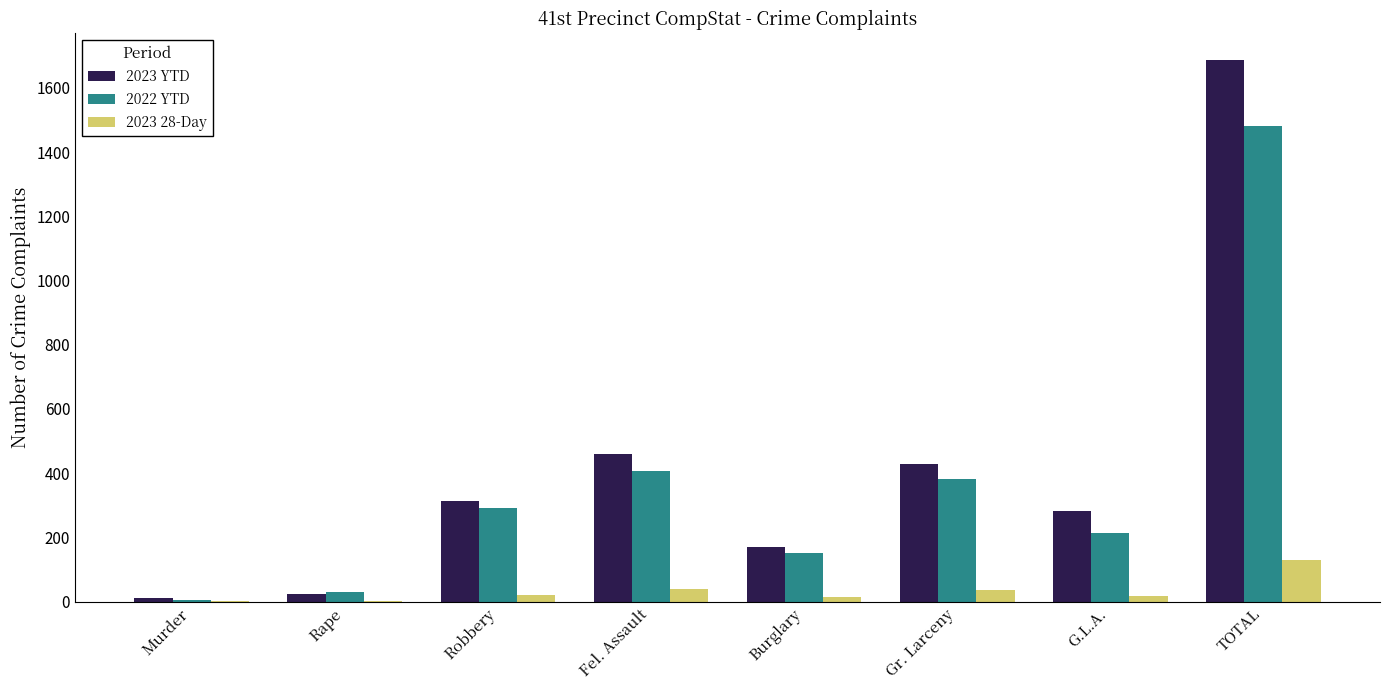

How many groups of bars are there?

8